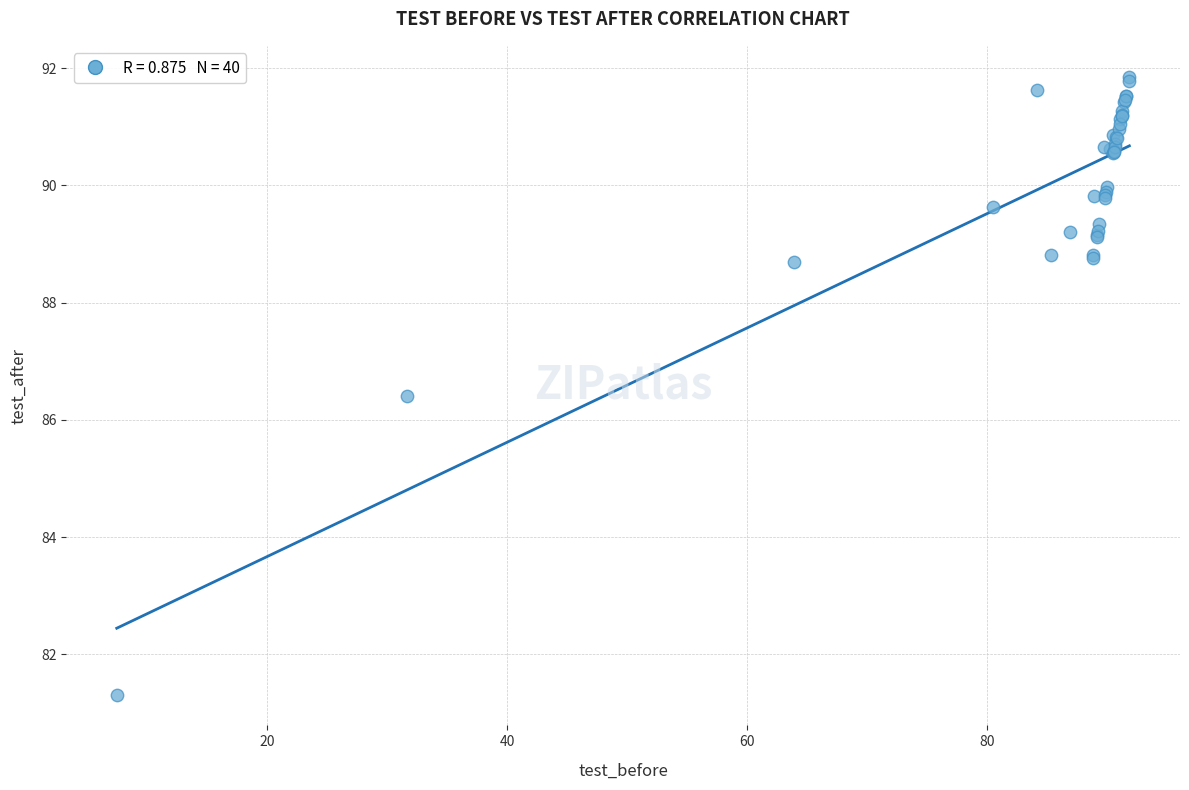

What Y value in the scatter plot is closest to 86?

86.4